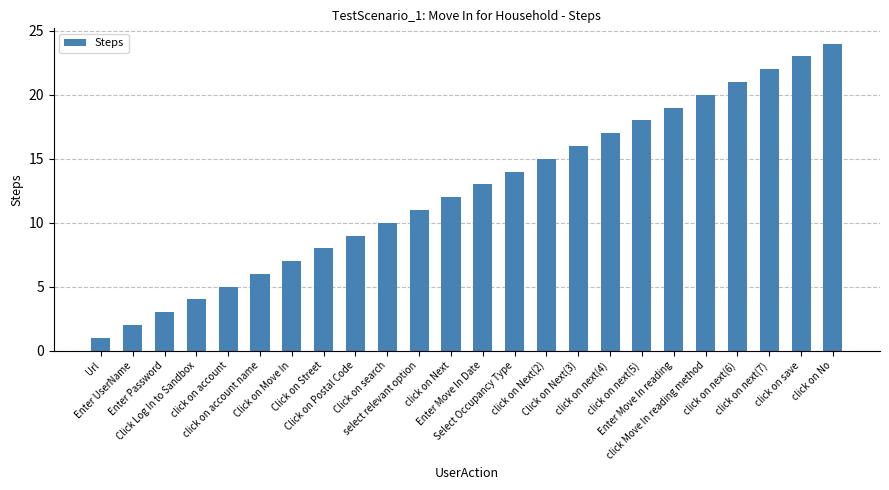

At which label is the value closest to 12?

click on Next